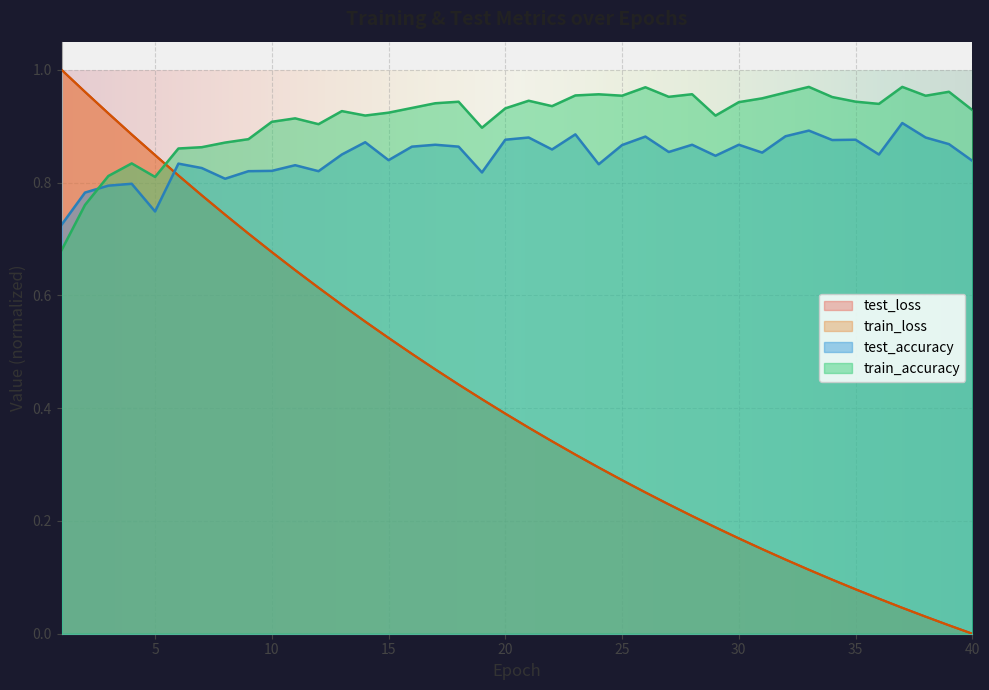

Does the chart display data point markers on the line(s)?

No